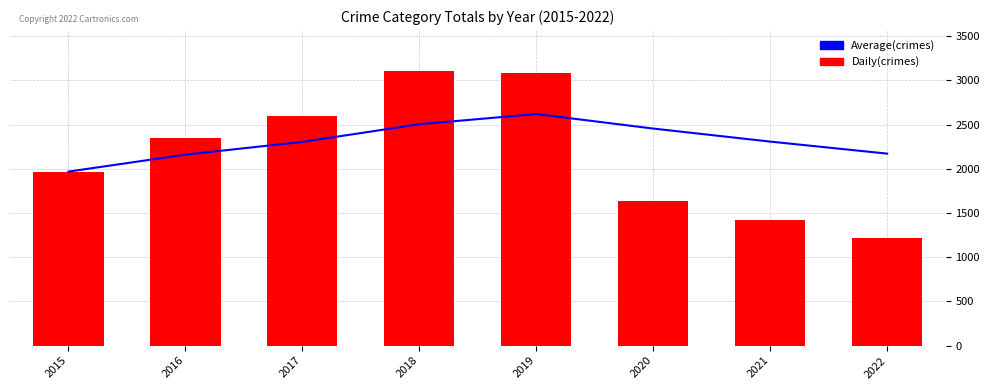

Reading left to right, extract all data points from this chart.

Average(crimes): 1968.0	2160.0	2304.0	2503.8	2619.0	2454.7	2307.3	2171.2
Daily(crimes): 1968.0	2352.0	2592.0	3103.0	3080.0	1633.0	1423.0	1219.0